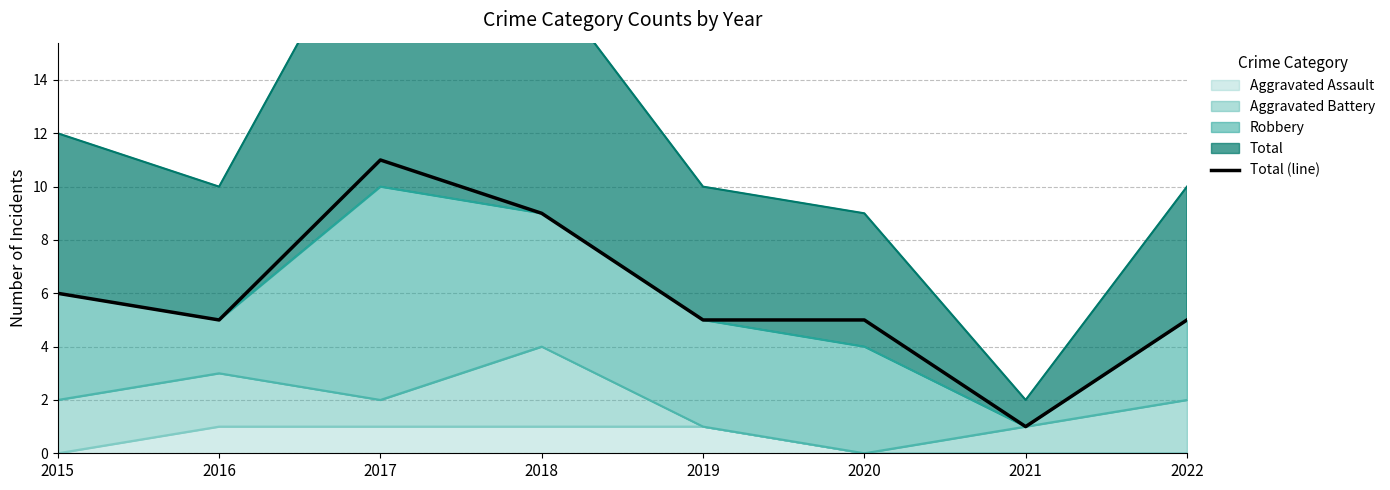

How many data points are above 5?

3